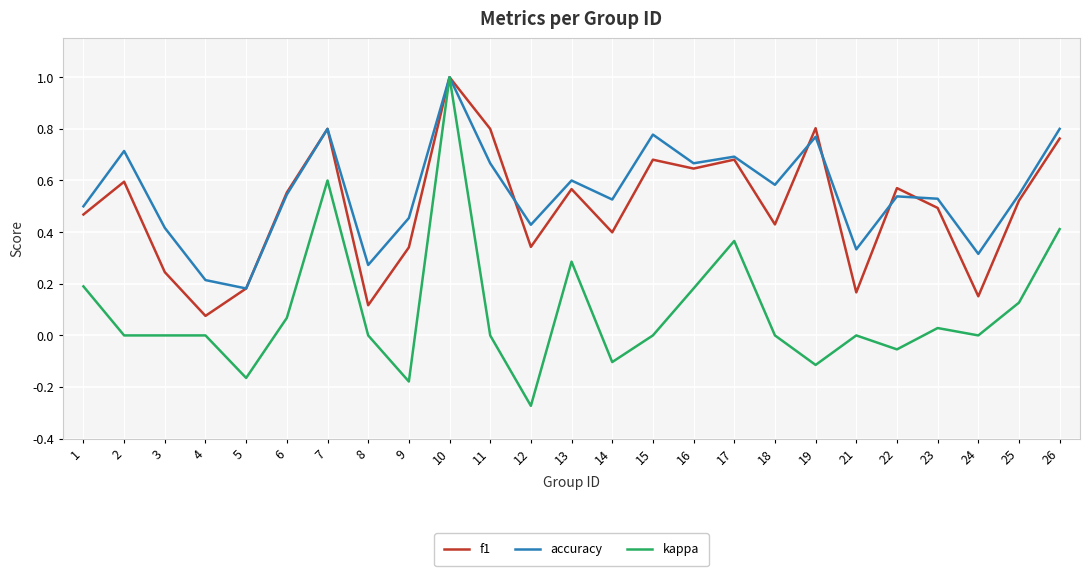

How many lines are shown in the chart?

3